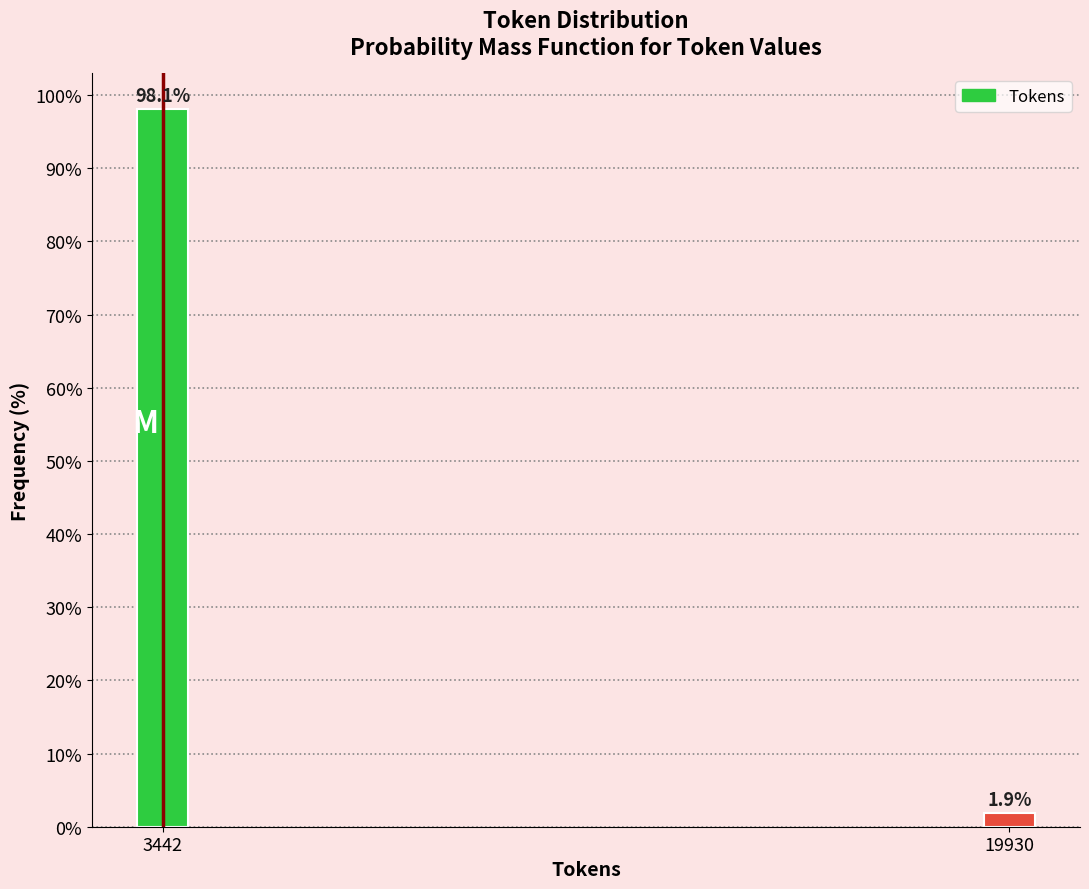

Reading right to left, what are all the values shown in this chart?

1.9	98.1